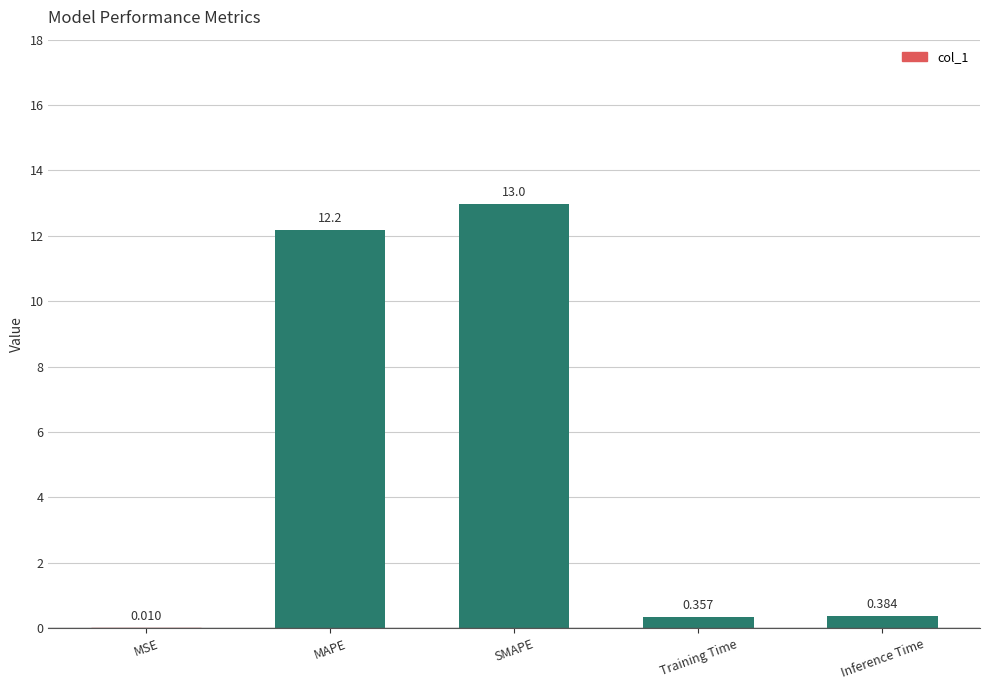

Between MSE and Training Time, which is larger?

Training Time